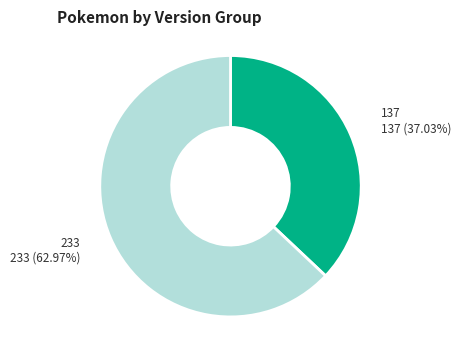

The 137 slice represents 24% of the pie. True or false?

False